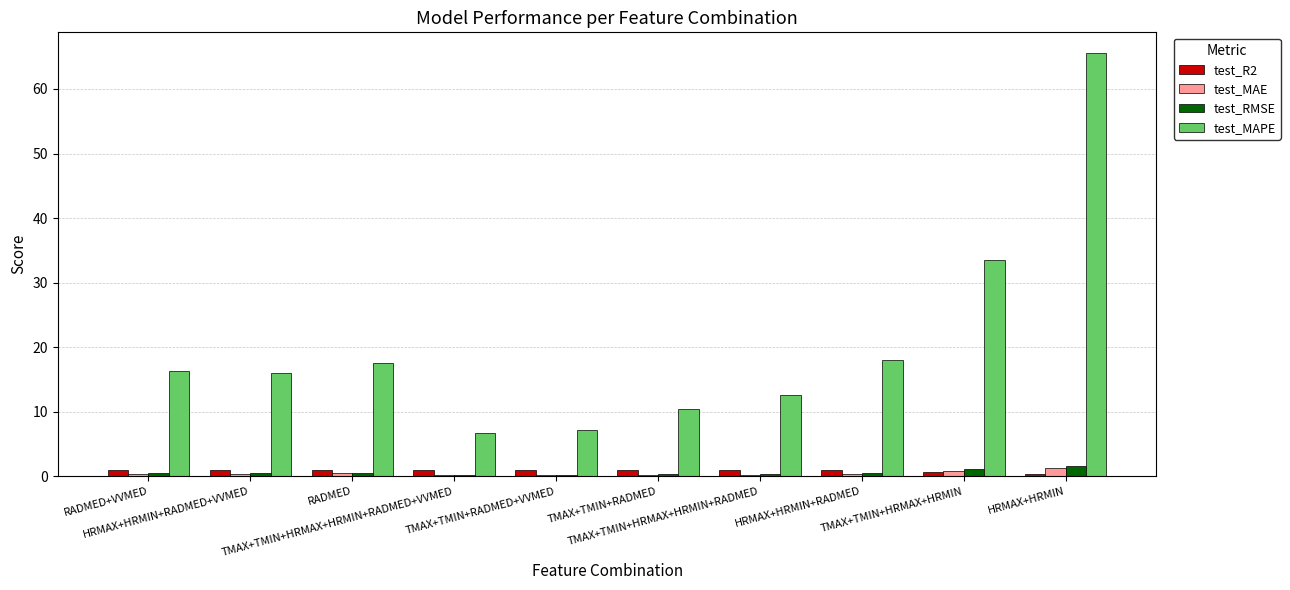

What are all the series names shown in the legend?

test_R2, test_MAE, test_RMSE, test_MAPE